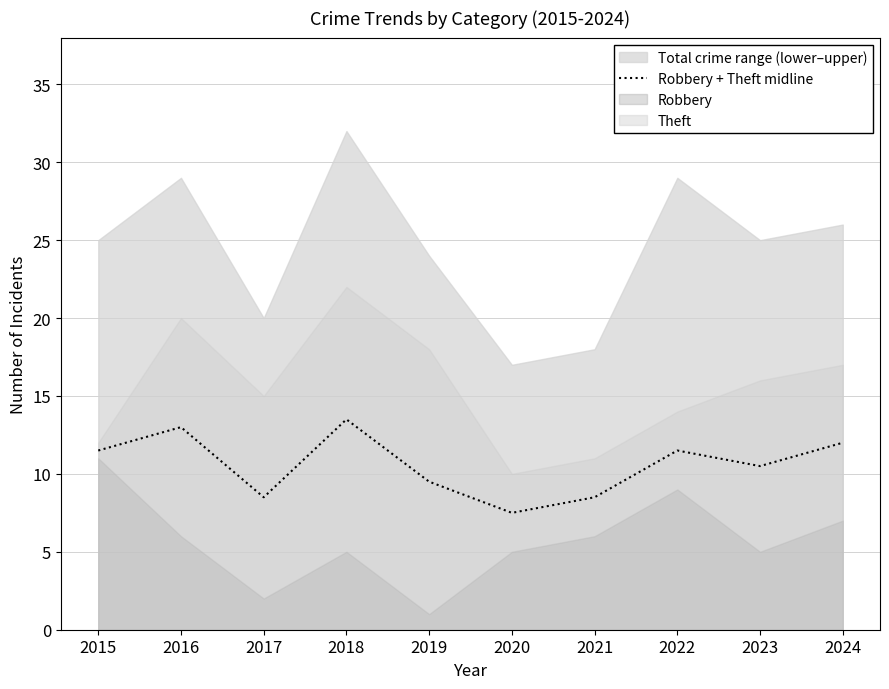

True or false: the data shows 11.5 at 2022.

True